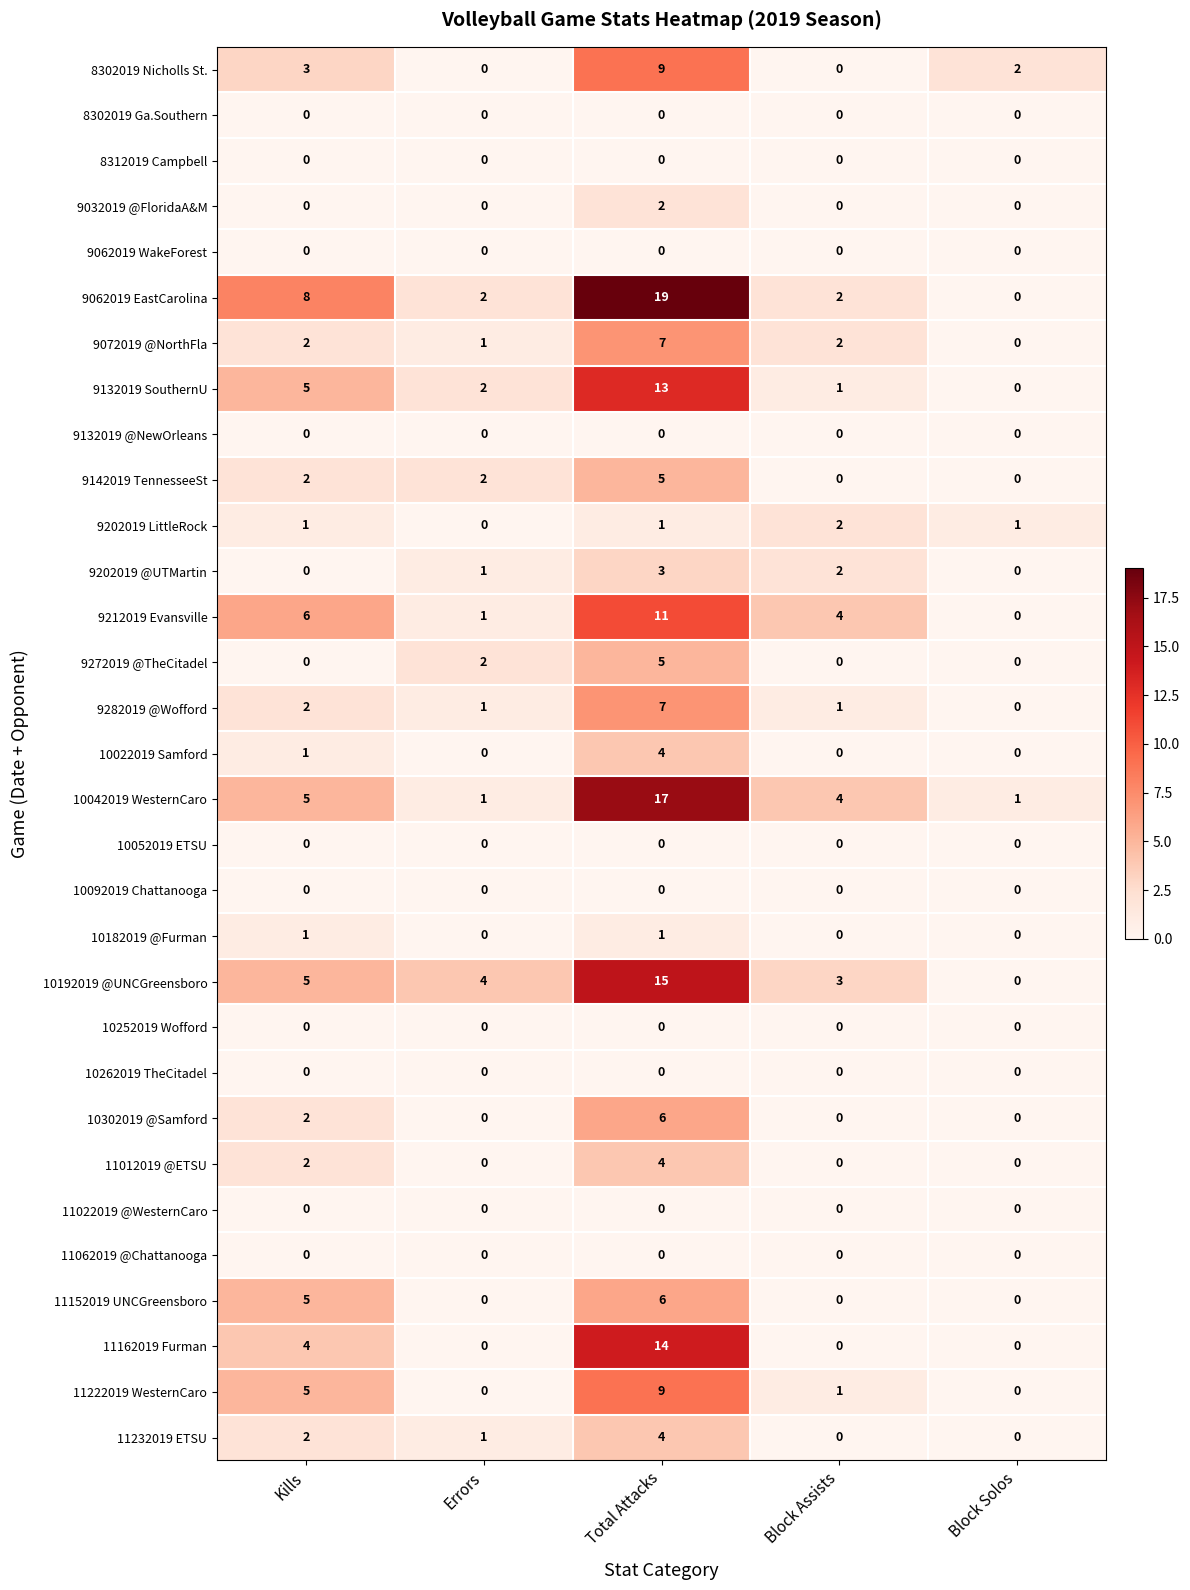

The 9032019 @FloridaA&M series shows 2 at Total Attacks. True or false?

True